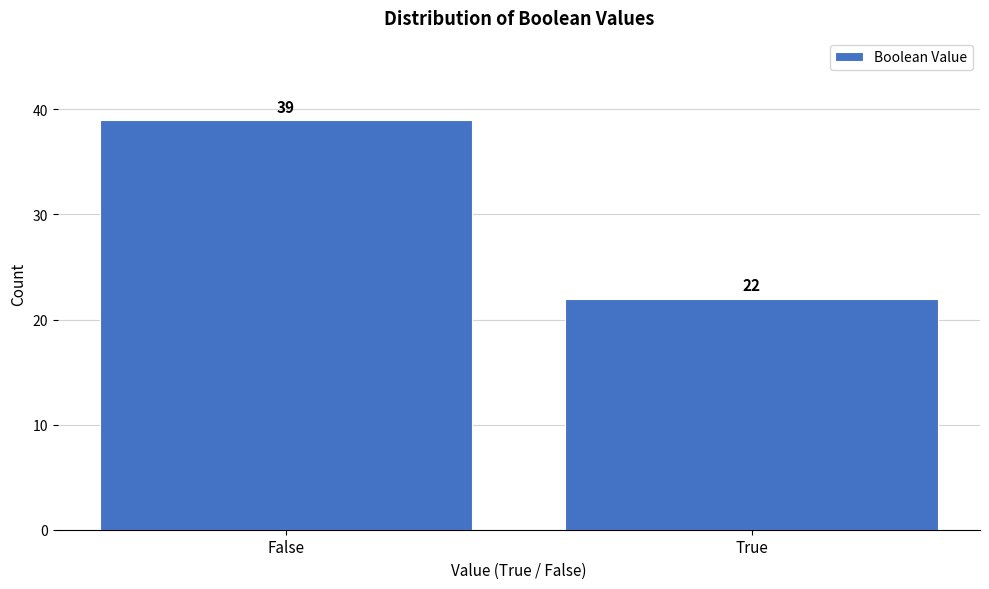

Reading left to right, extract all data points from this chart.

False=39	True=22